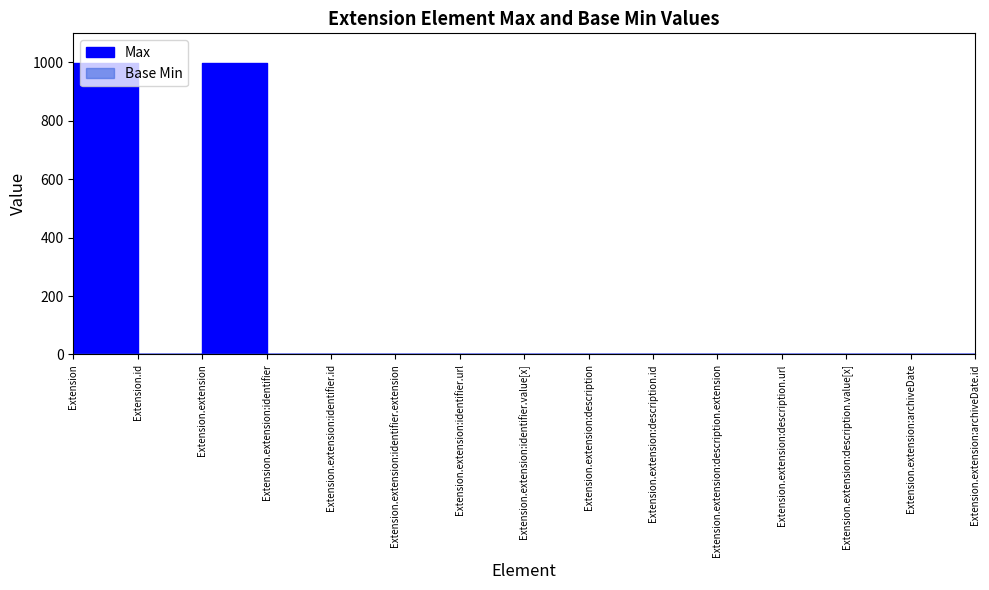

At which category is the sum across all series the highest?

Extension